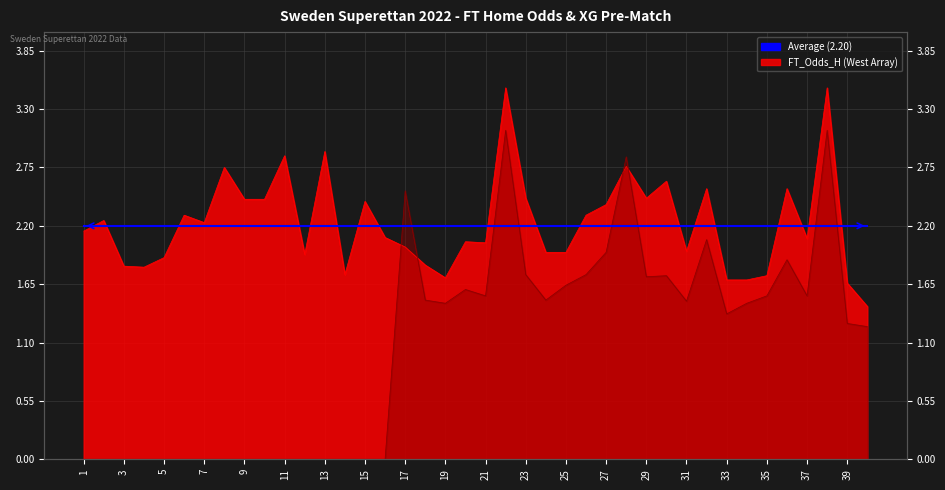

The FT_Odds_H series shows 2.9 at 25. True or false?

False